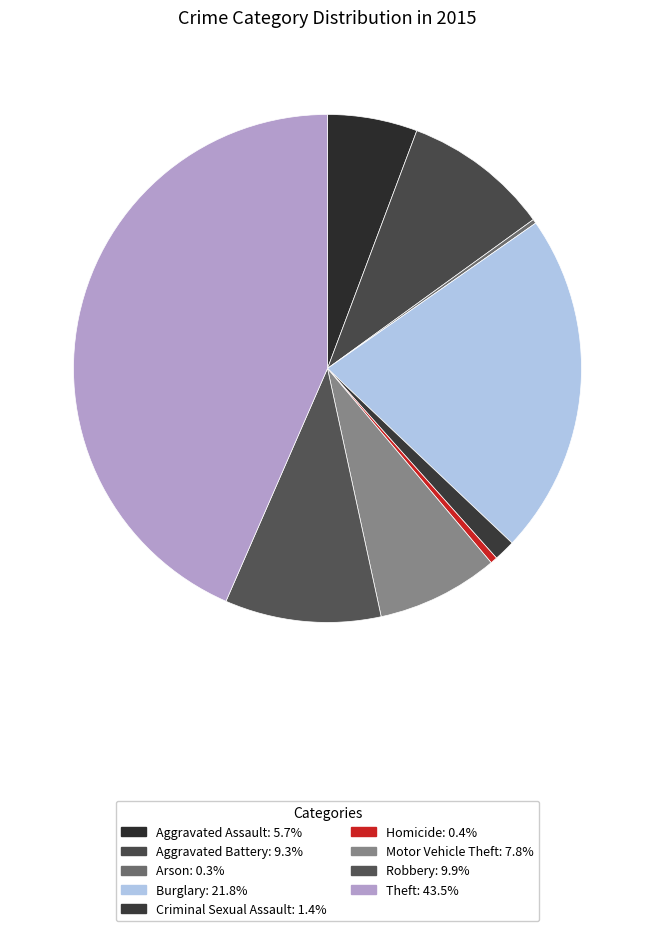

To the nearest percent, what is the combined percentage of Burglary and Aggravated Battery?

31%